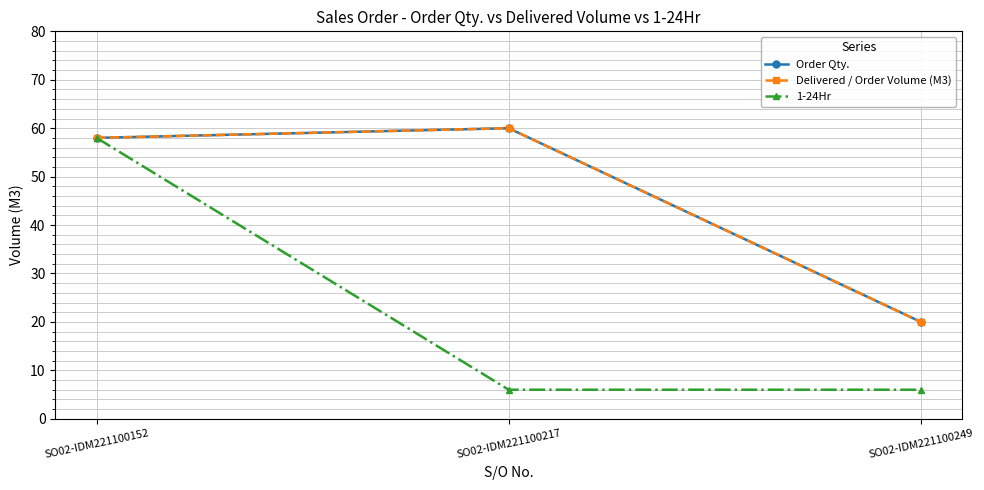

Does the chart have visible grid lines?

Yes